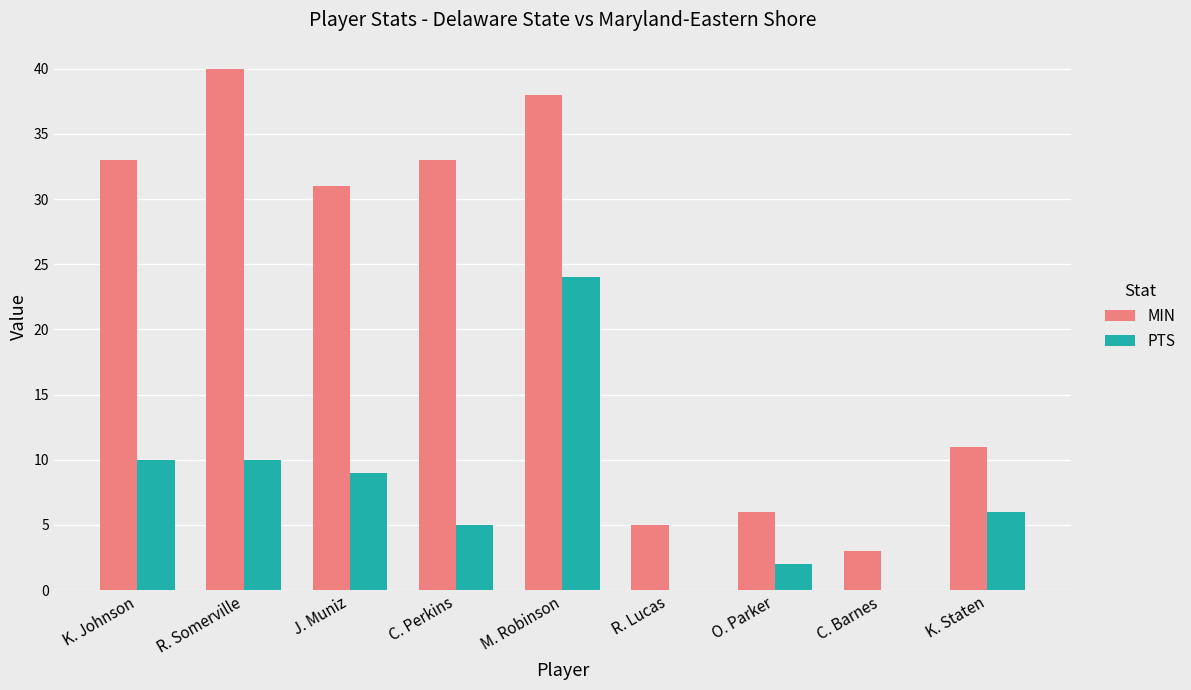

True or false: MIN has a value of 10 at O. Parker.

False